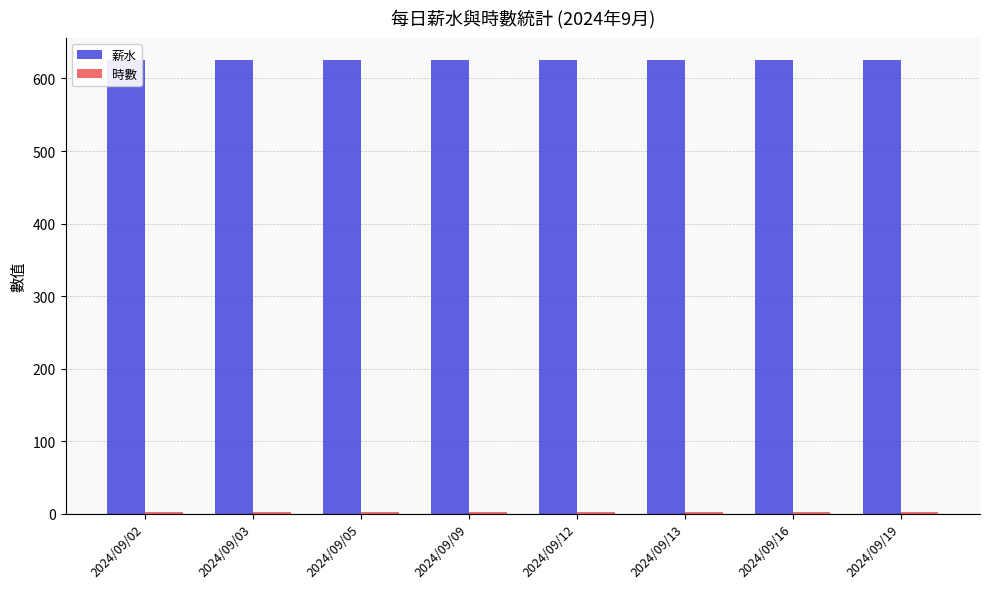

At how many categories does at least one series exceed 300?

8